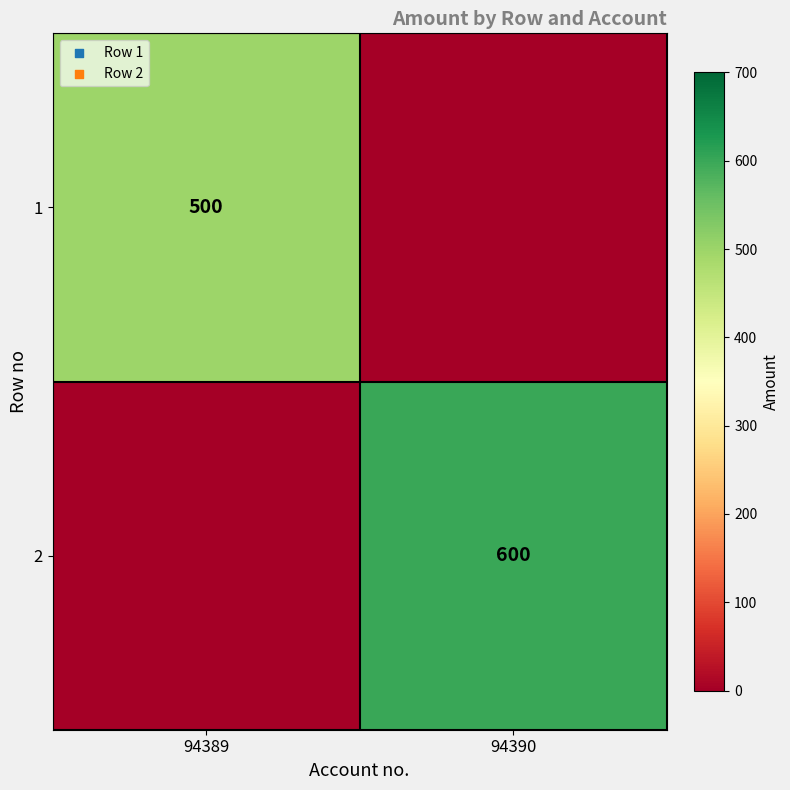

Is it true that 1 equals 500 at 94389?

True